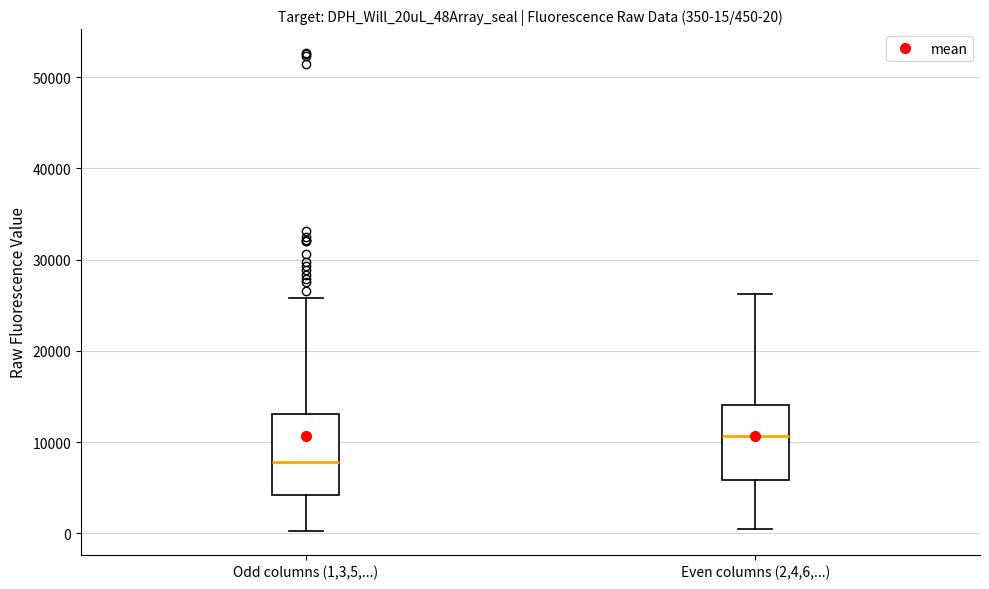

Which box's median line is the lowest?

Odd columns (1,3,5,...)